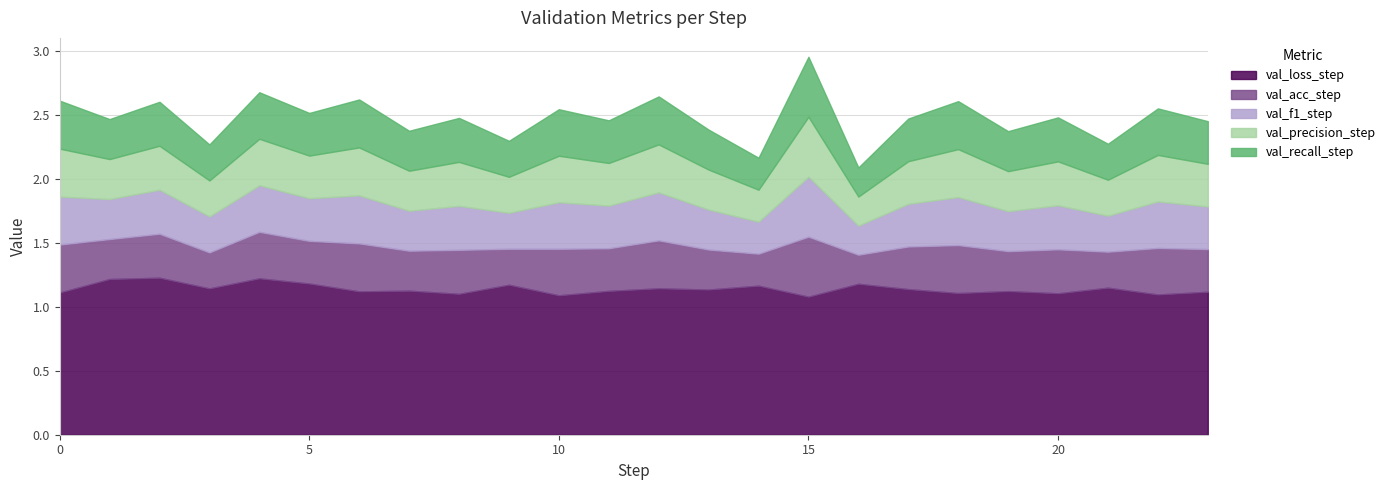

At 21, list the series in order from smallest to largest.

val_acc_step, val_f1_step, val_precision_step, val_recall_step, val_loss_step